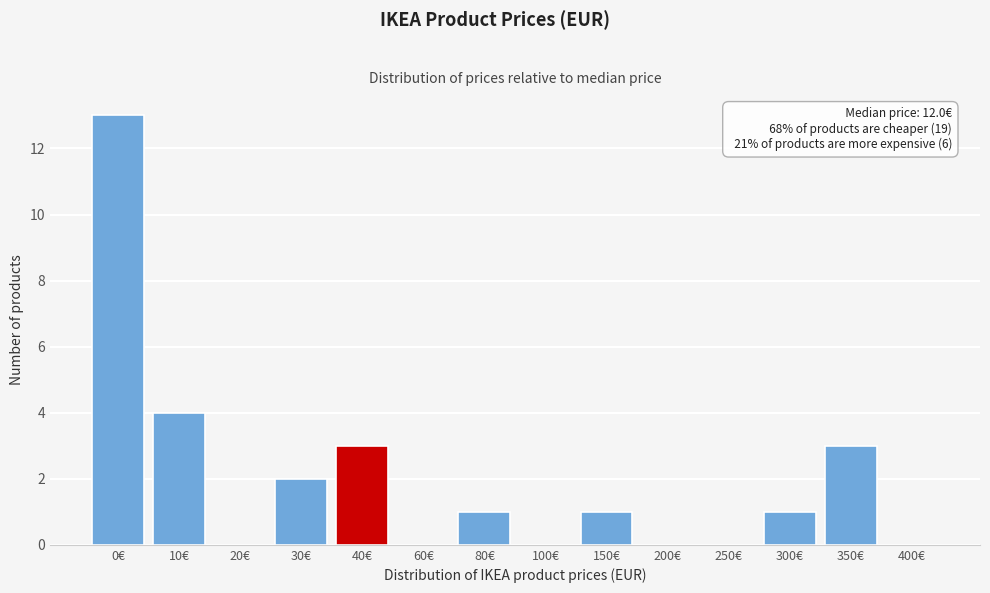

Reading right to left, what are all the values shown in this chart?

400€=0	350€=3	300€=1	250€=0	200€=0	150€=1	100€=0	80€=1	60€=0	40€=3	30€=2	20€=0	10€=4	0€=13